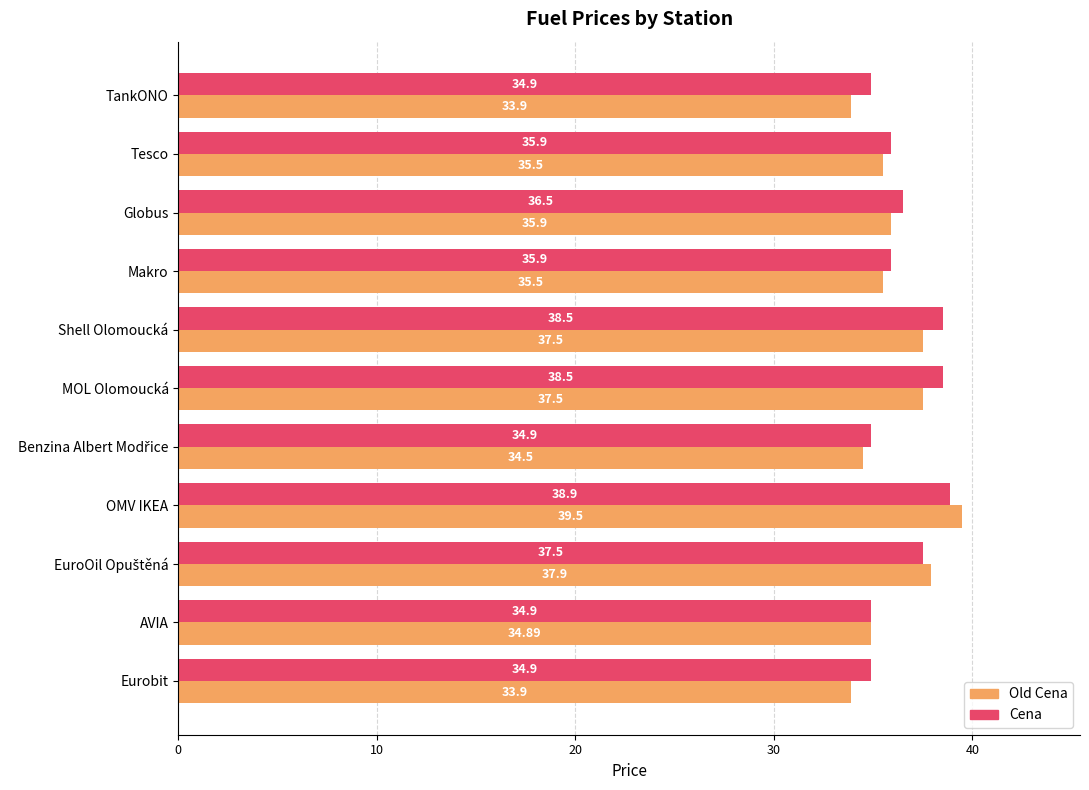

Which series has the largest range (max minus min)?

Old Cena